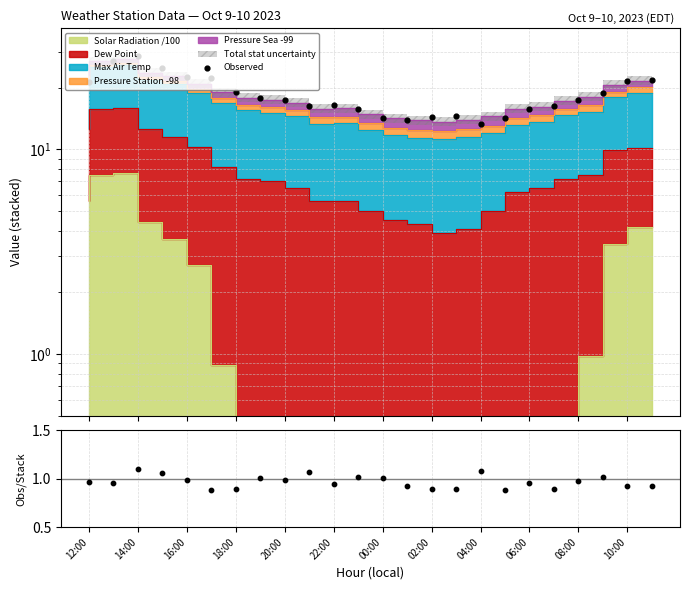

Which series contains the highest Y value?

Observed